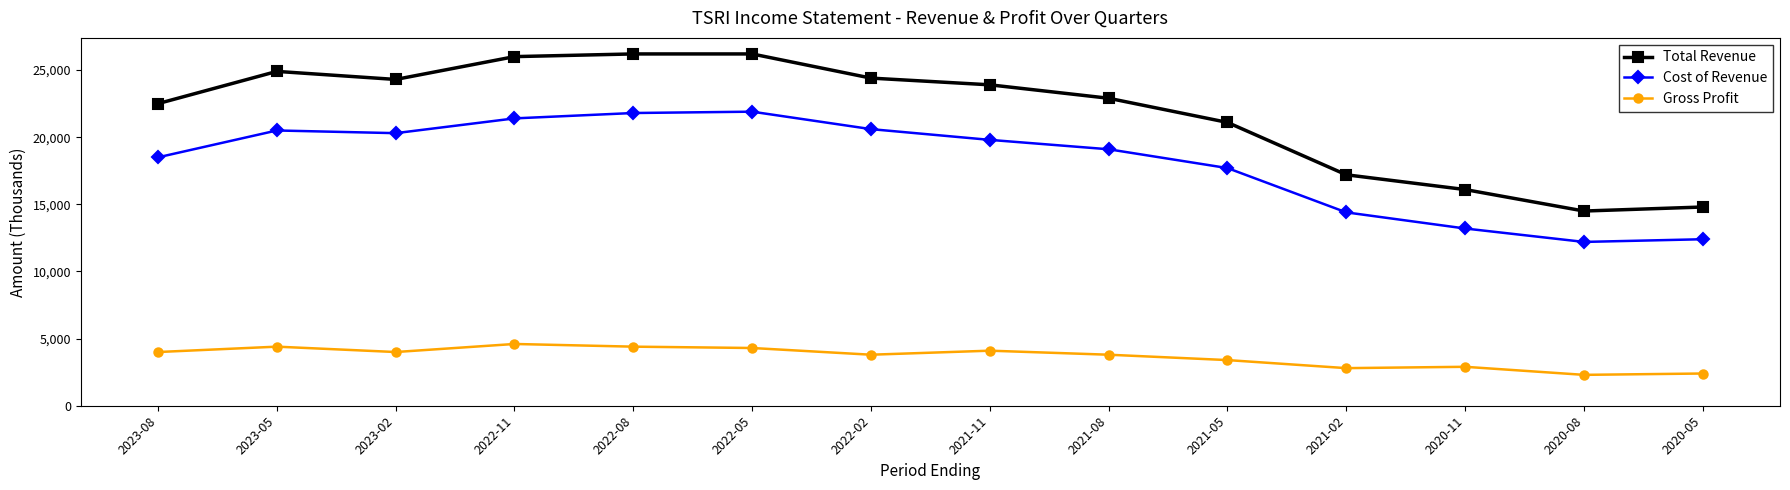

Is the value of Gross Profit at 2021-11 greater than the value of Total Revenue at 2020-11?

No